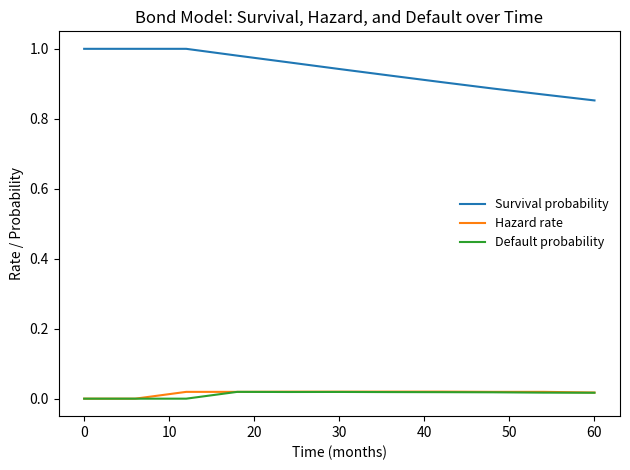

Which series has the largest total across all categories?

Survival probability